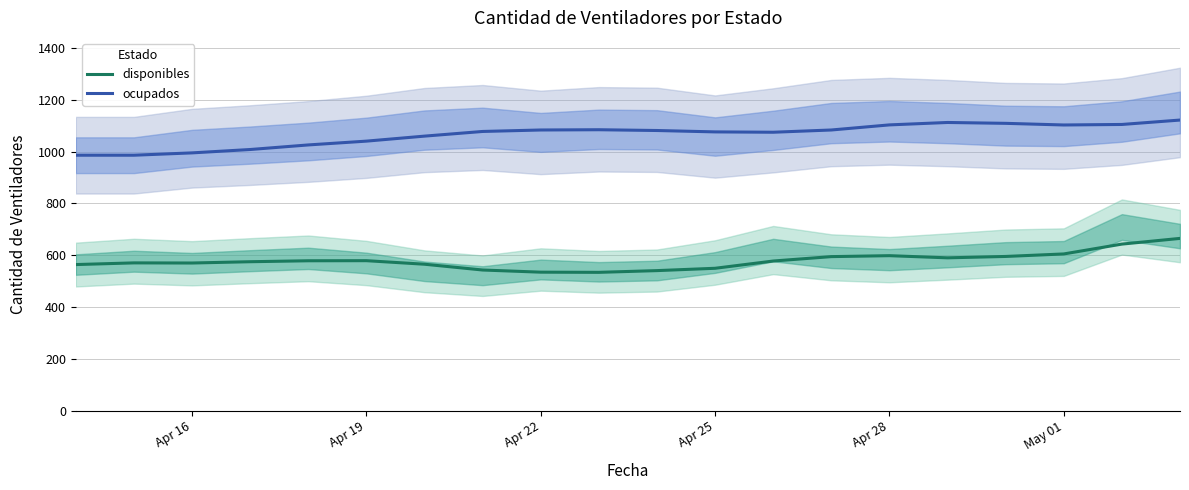

True or false: disponibles and ocupados intersect in this chart.

False